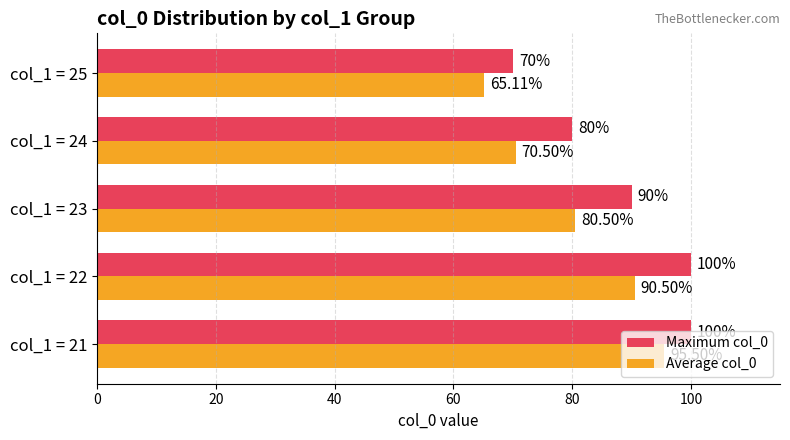

Is the value of Average col_0 at col_1 = 24 greater than the value of Maximum col_0 at col_1 = 22?

No